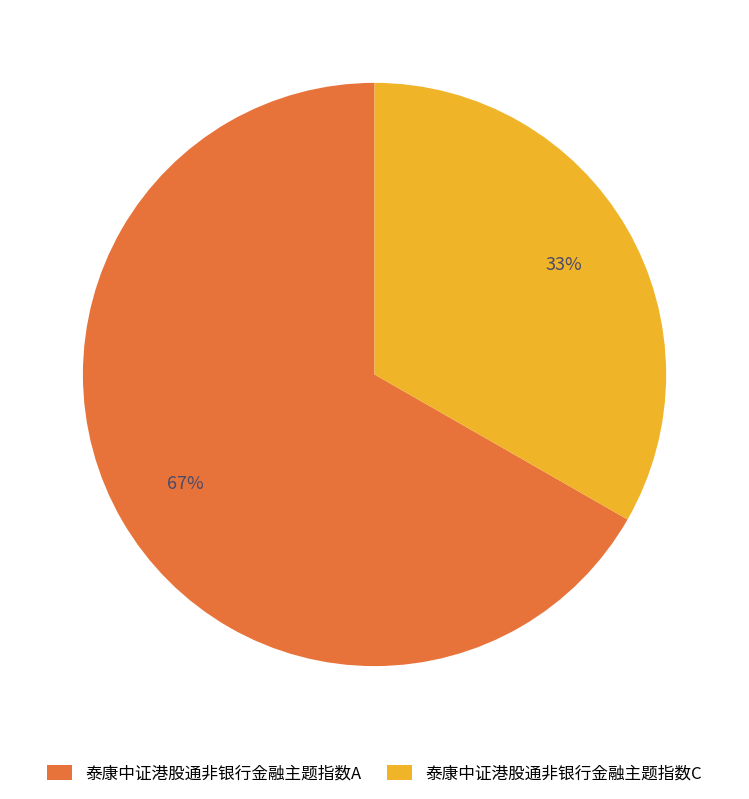

What percentage is the 泰康中证港股通非银行金融主题指数C slice, to the nearest percent?

33%